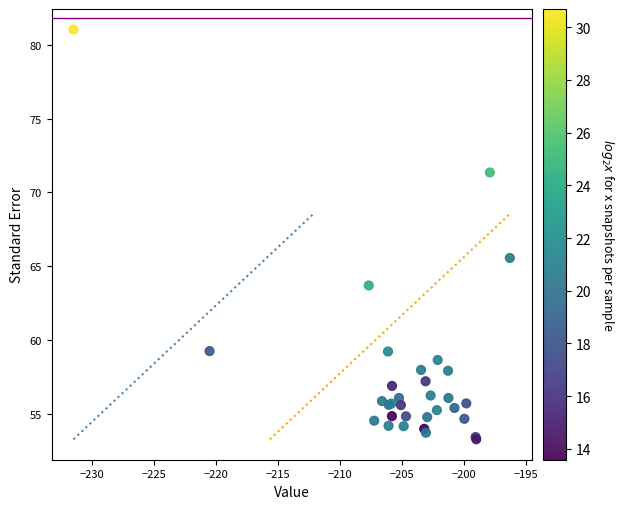

What Y value in the scatter plot is closest to 67?

65.6